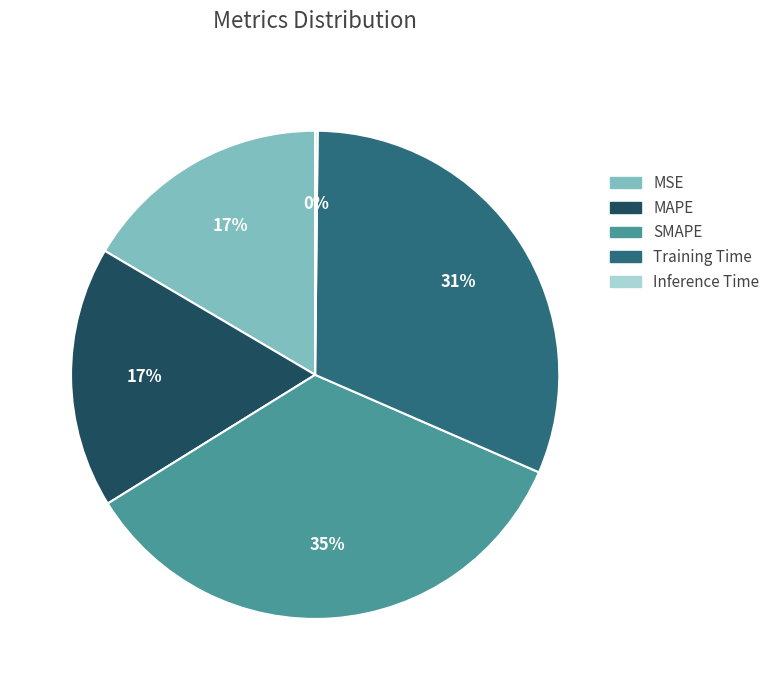

Is there any slice that represents more than half of the pie?

No